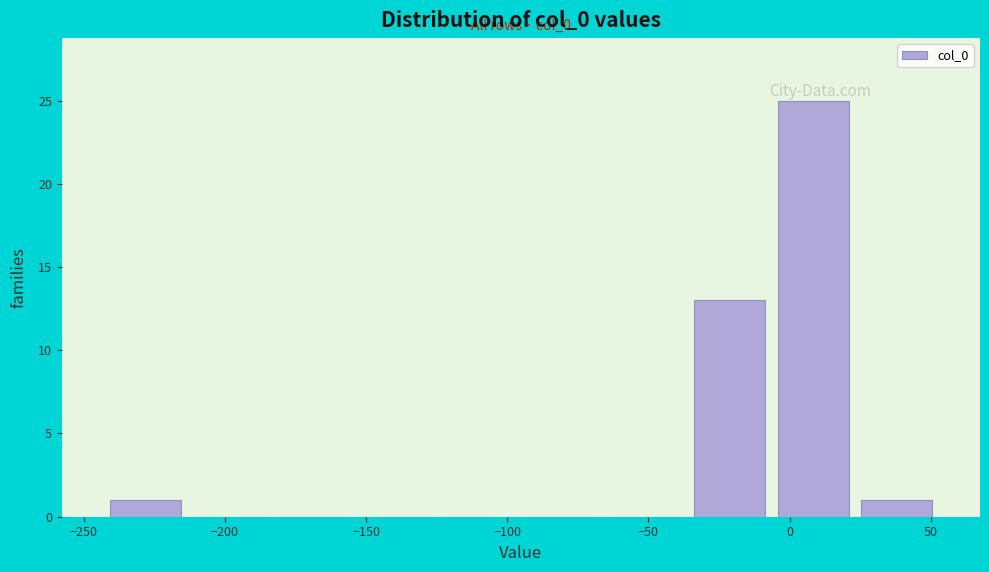

Which range on the x-axis has the tallest bar?

-5 to 25